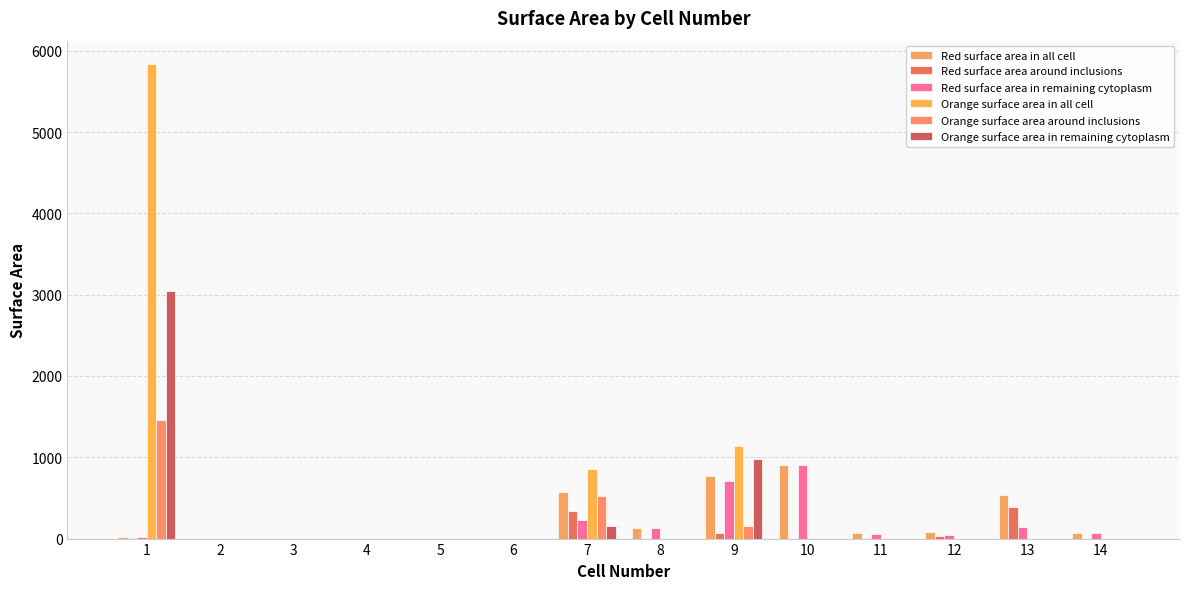

Reading left to right, what are all the values shown in this chart?

Red surface area in all cell: 22	0	0	0	0	0	576	125	770	906	72	80	532	66
Red surface area around inclusions: 6	0	0	0	0	0	344	0	66	0	13	33	390	0
Red surface area in remaining cytoplasm: 16	0	0	0	0	0	232	125	704	906	59	40	138	66
Orange surface area in all cell: 5832	0	0	0	0	0	856	0	1136	0	0	0	0	0
Orange surface area around inclusions: 1463	0	0	0	0	0	519	0	159	0	0	0	0	0
Orange surface area in remaining cytoplasm: 3042	0	0	0	0	0	151	0	977	0	0	0	0	0